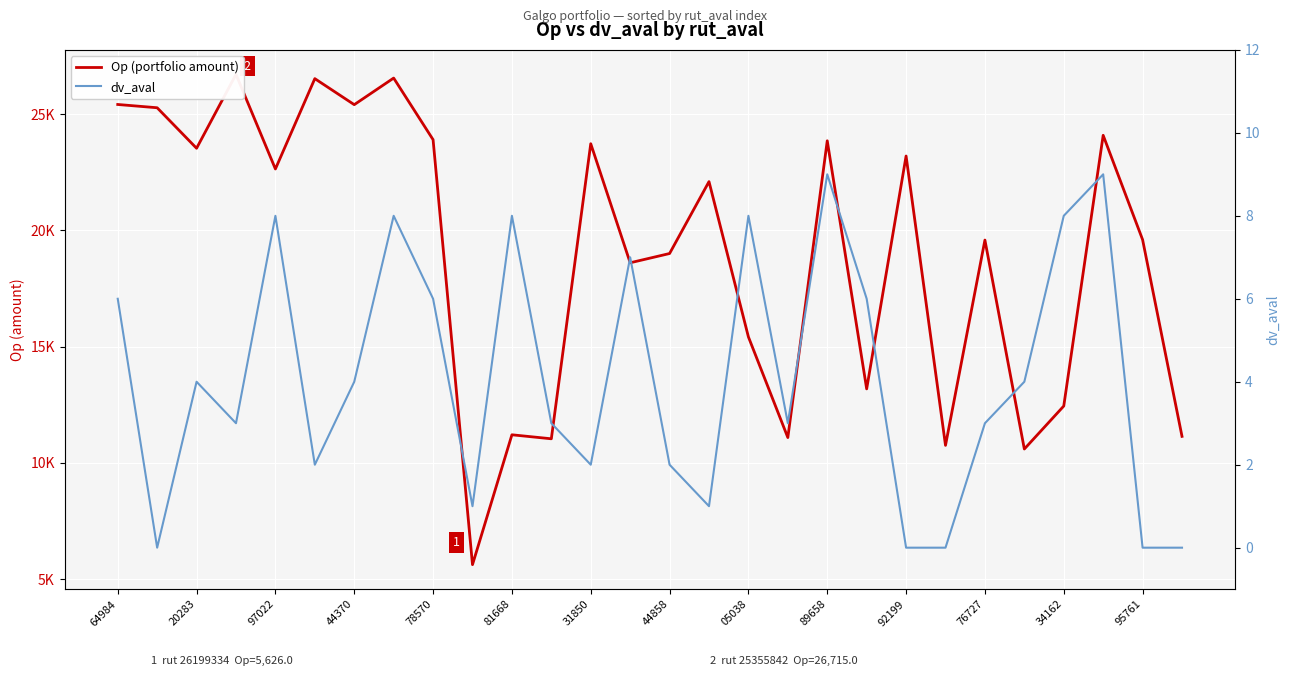

Where does the Op (portfolio amount) series first go above 22102?

64984